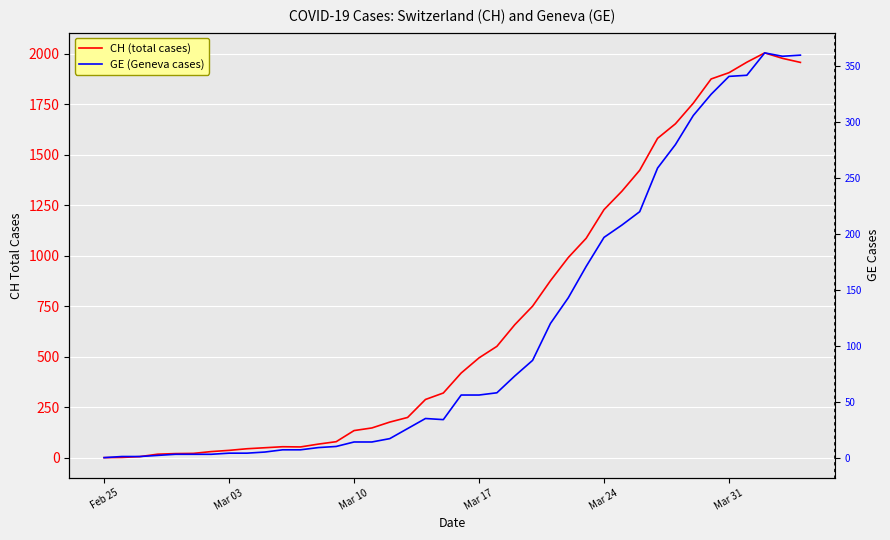

How many positive values does the GE (Geneva cases) series have?

39